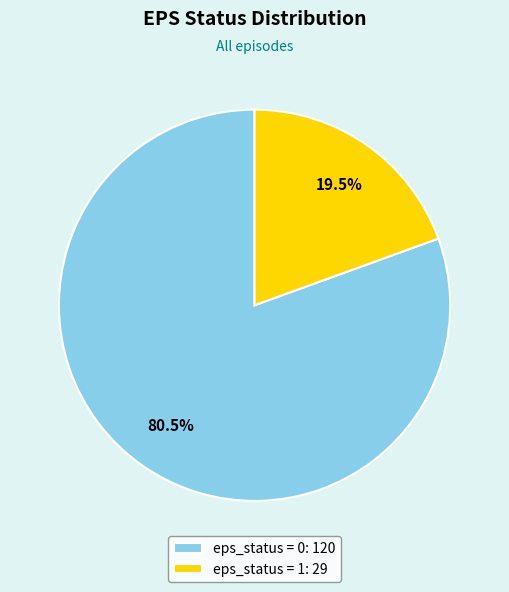

Which category accounts for the majority?

eps_status = 0: 120